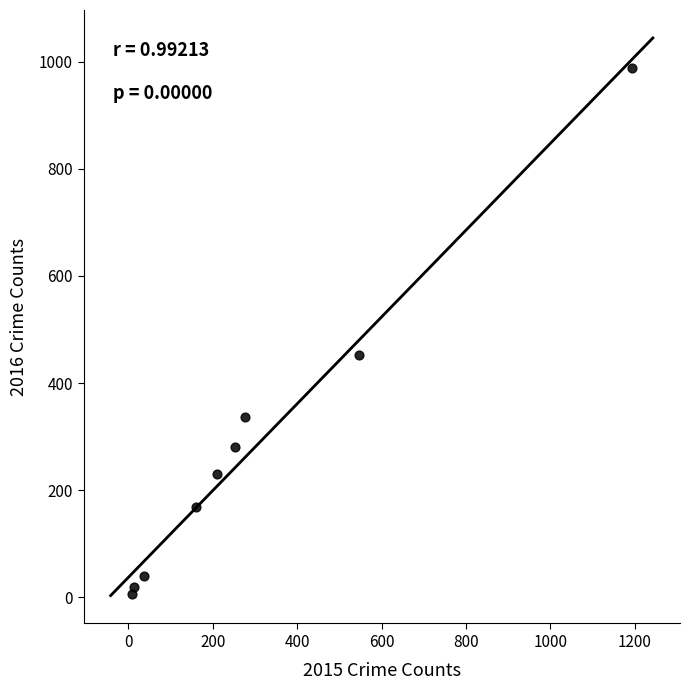

What Y value in the scatter plot is closest to 497?

452